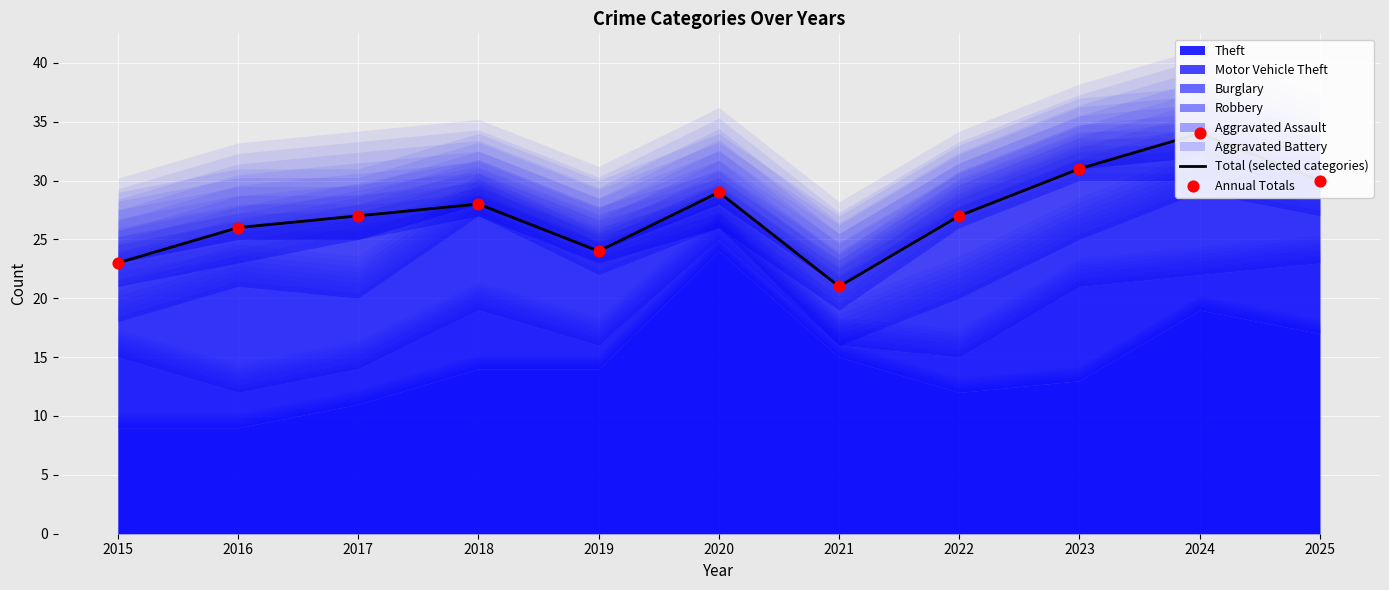

Which series contains the highest Y value?

Total (selected categories)